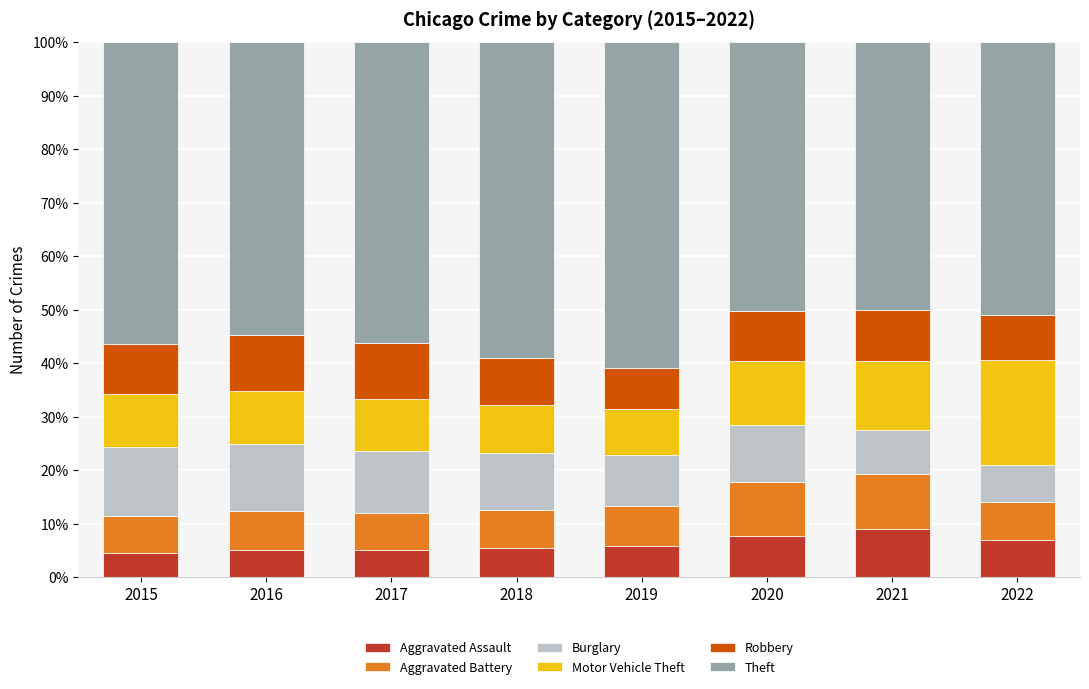

What is the total value across all series at 2020?

100.0